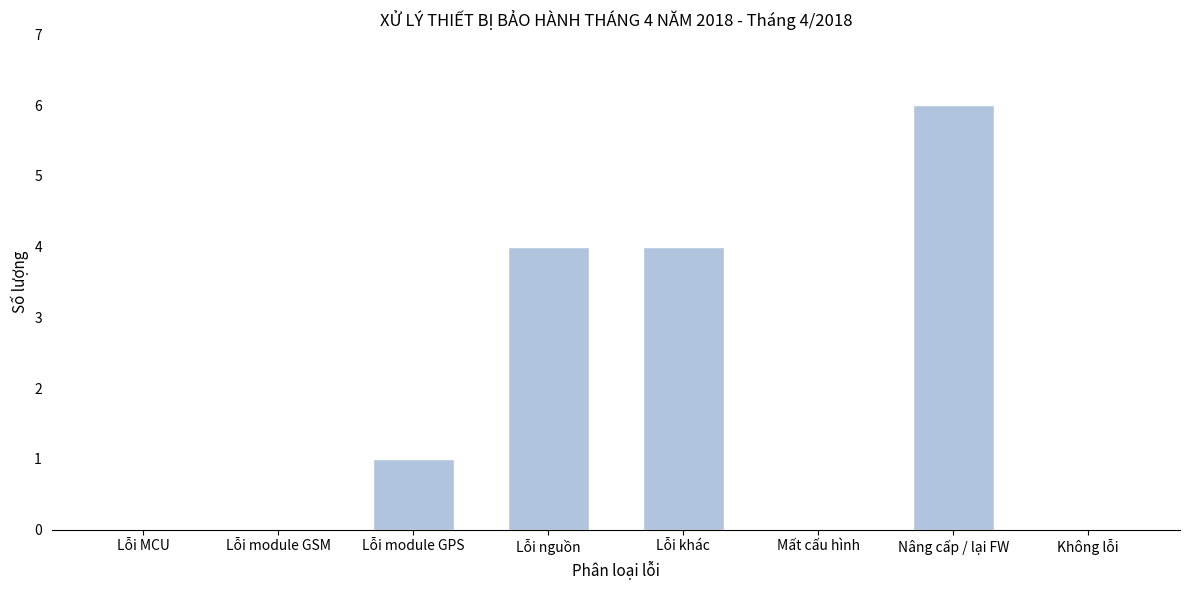

Reading left to right, extract all data points from this chart.

Lỗi MCU=0	Lỗi module GSM=0	Lỗi module GPS=1	Lỗi nguồn=4	Lỗi khác=4	Mất cấu hình=0	Nâng cấp / lại FW=6	Không lỗi=0